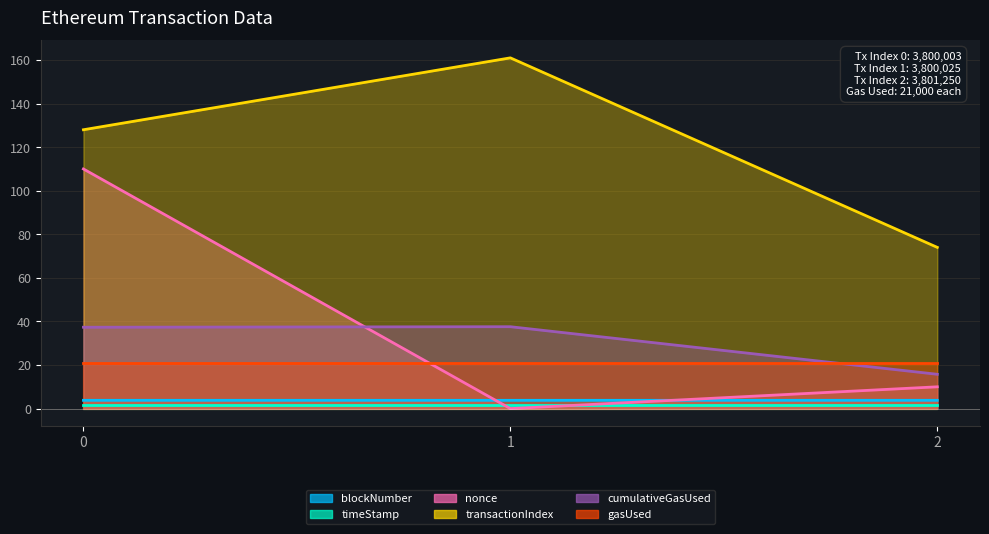

Between 2 and 1, which is larger?

2